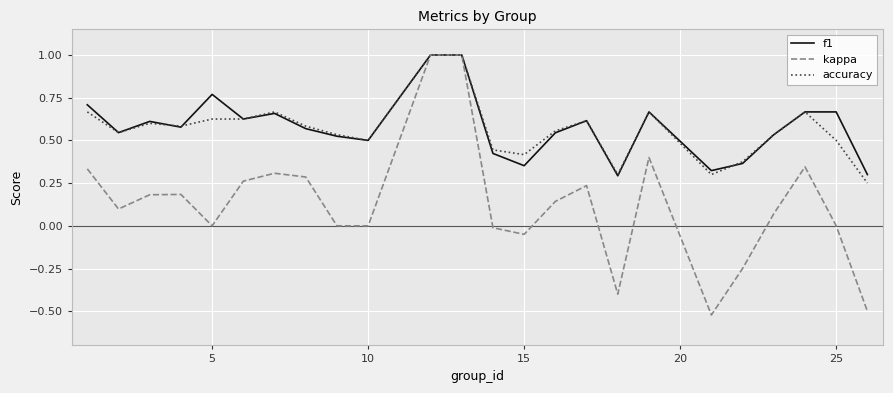

Which series has the largest range (max minus min)?

kappa